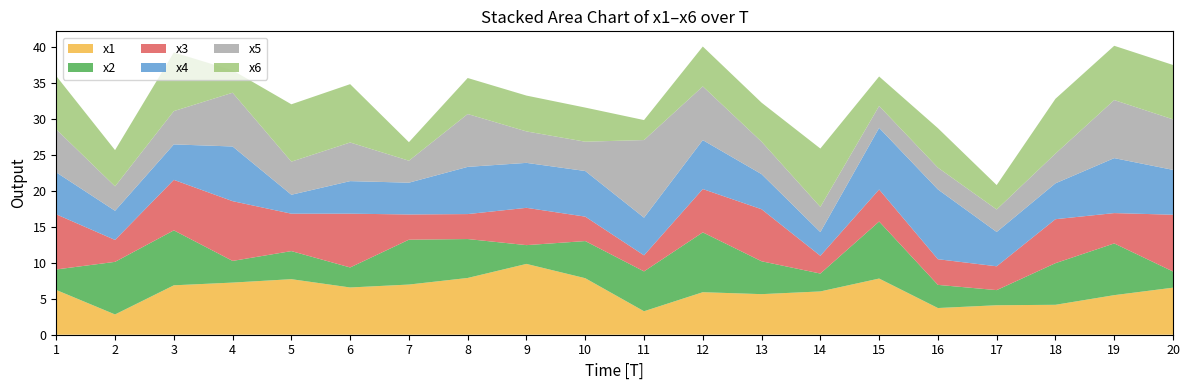

Reading left to right, extract all data points from this chart.

x1: 1=6.2	2=2.8	3=6.9	4=7.2	5=7.7	6=6.6	7=7.0	8=7.9	9=9.8	10=7.9	11=3.3	12=5.9	13=5.6	14=6.0	15=7.8	16=3.7	17=4.1	18=4.2	19=5.5	20=6.5
x2: 1=2.9	2=7.3	3=7.6	4=3.0	5=3.9	6=2.8	7=6.2	8=5.4	9=2.6	10=5.2	11=5.5	12=8.3	13=4.6	14=2.5	15=7.9	16=3.2	17=2.1	18=5.8	19=7.2	20=2.2
x3: 1=7.7	2=3.0	3=7.0	4=8.3	5=5.2	6=7.5	7=3.5	8=3.5	9=5.2	10=3.4	11=2.2	12=6.0	13=7.2	14=2.5	15=4.5	16=3.6	17=3.3	18=6.1	19=4.2	20=7.9
x4: 1=5.8	2=4.1	3=4.9	4=7.6	5=2.6	6=4.5	7=4.4	8=6.6	9=6.2	10=6.3	11=5.2	12=6.8	13=4.9	14=3.3	15=8.6	16=9.7	17=4.8	18=5.0	19=7.6	20=6.2
x5: 1=6.0	2=3.4	3=4.6	4=7.5	5=4.6	6=5.4	7=3.1	8=7.3	9=4.4	10=4.1	11=10.8	12=7.5	13=4.5	14=3.5	15=3.0	16=3.0	17=3.1	18=4.1	19=8.1	20=7.0
x6: 1=7.4	2=5.0	3=8.2	4=3.1	5=8.0	6=8.1	7=2.6	8=5.0	9=5.0	10=4.7	11=2.8	12=5.5	13=5.4	14=8.1	15=4.1	16=5.5	17=3.4	18=7.6	19=7.5	20=7.6